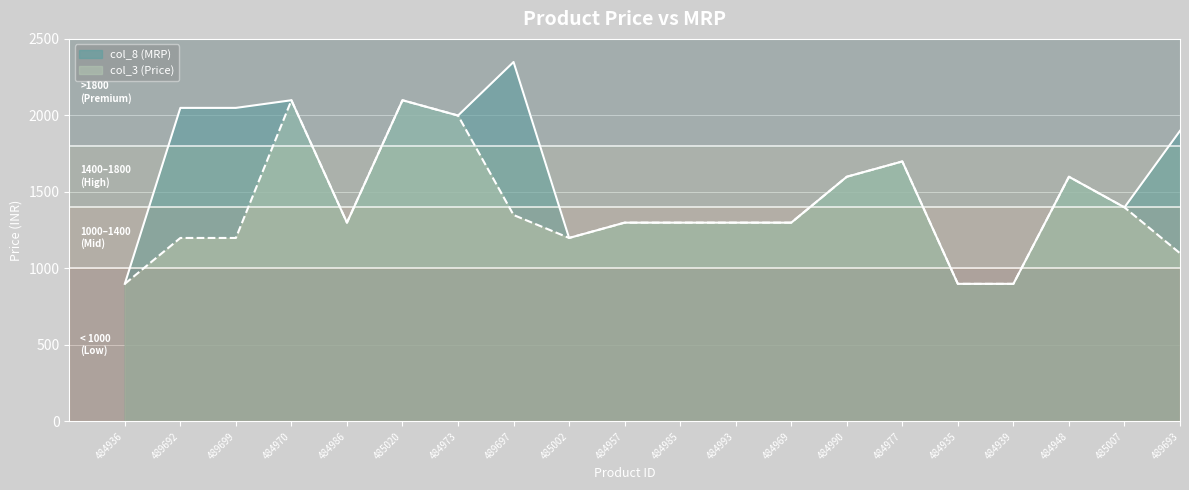

Rank the series by their maximum value, from highest to lowest.

col_8 (MRP), col_3 (Price)